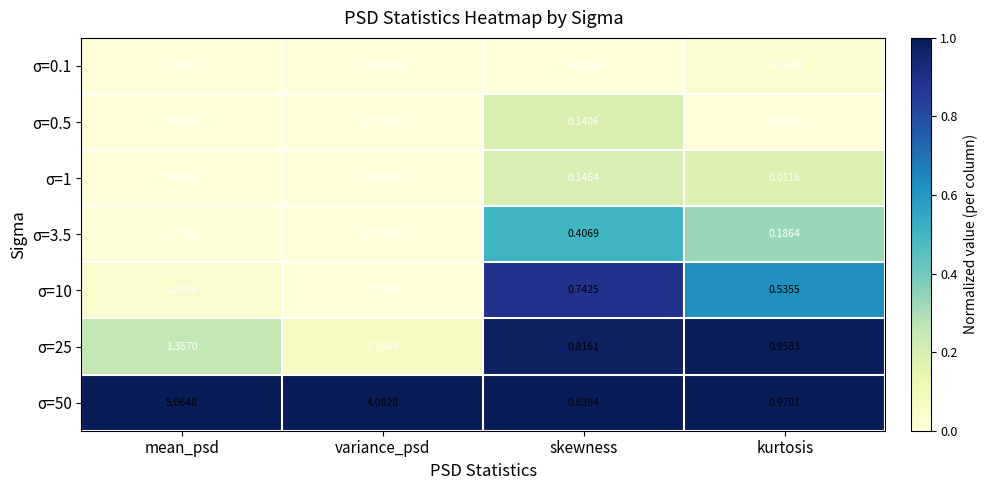

At which category does the chart reach its peak across all series?

mean_psd